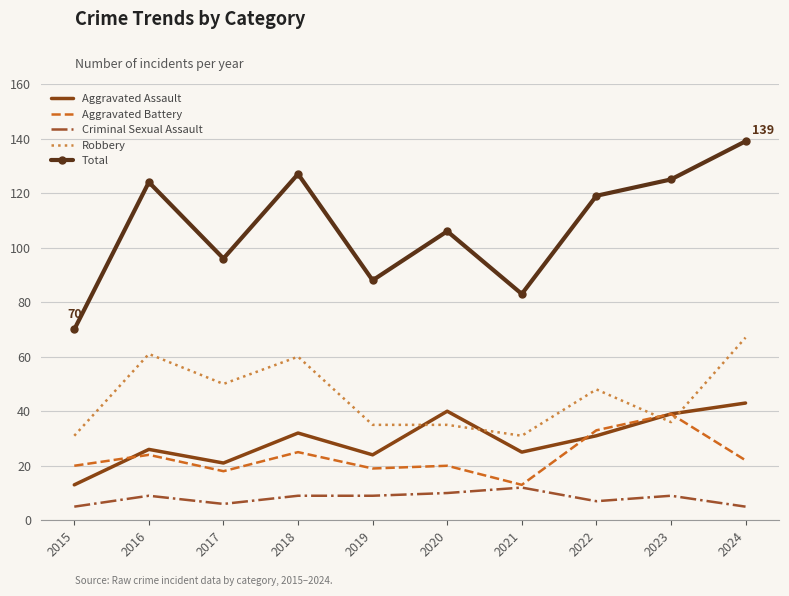

True or false: Aggravated Battery has more than 0 interior local peaks.

True